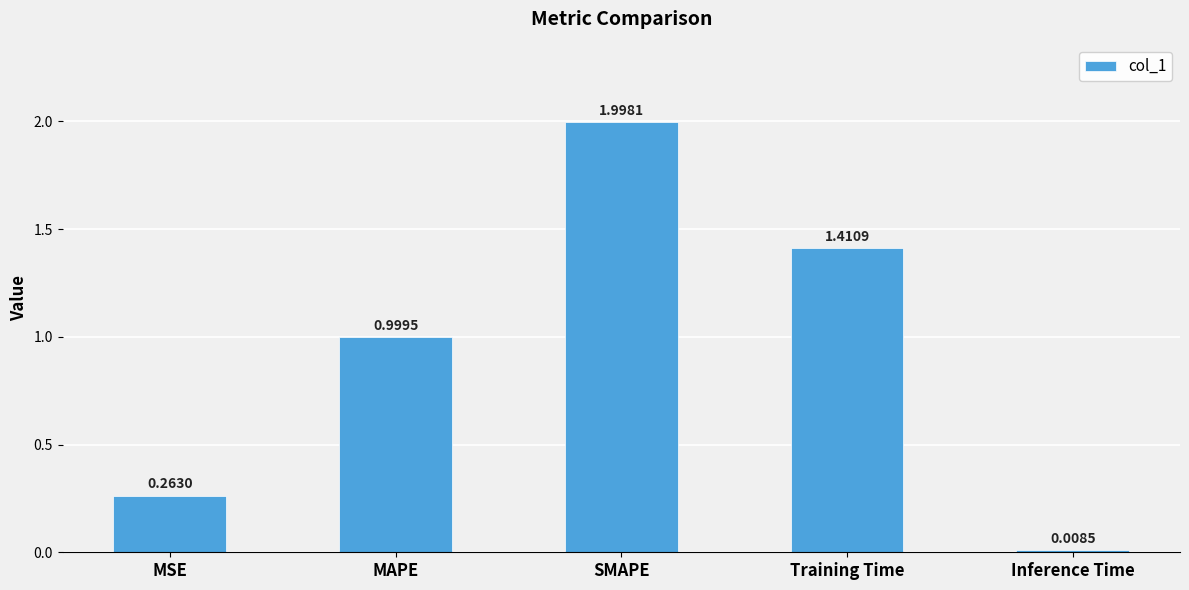

How many bars are there in total?

5